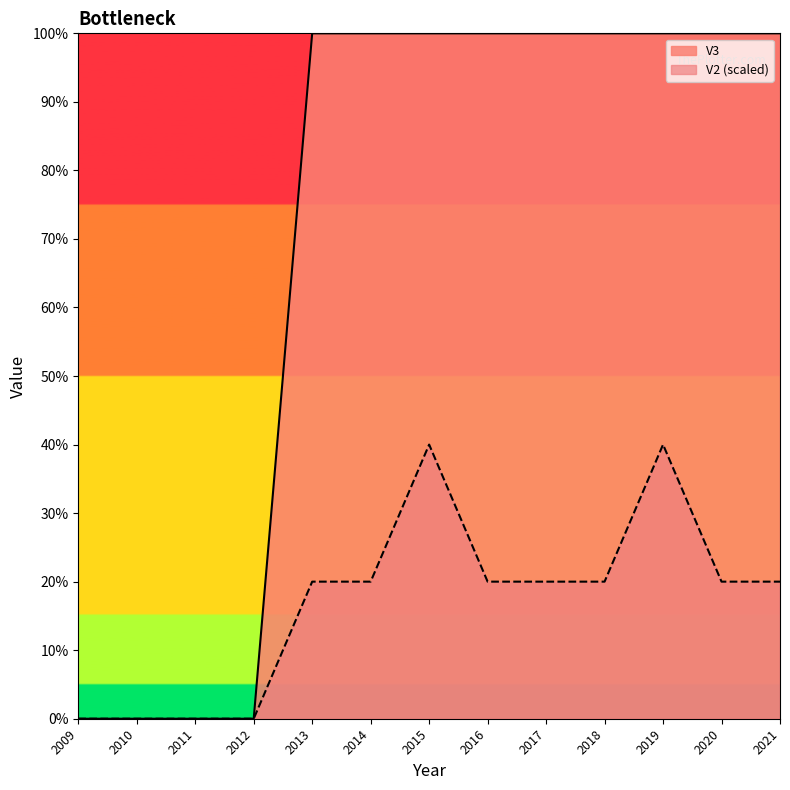

Reading left to right, list all the values displayed in this chart.

V2: 2009=0	2010=0	2011=0	2012=0	2013=50000	2014=50000	2015=100000	2016=50000	2017=50000	2018=50000	2019=100000	2020=50000	2021=50000
V3: 2009=0	2010=0	2011=0	2012=0	2013=250000	2014=250000	2015=250000	2016=250000	2017=250000	2018=250000	2019=250000	2020=250000	2021=250000